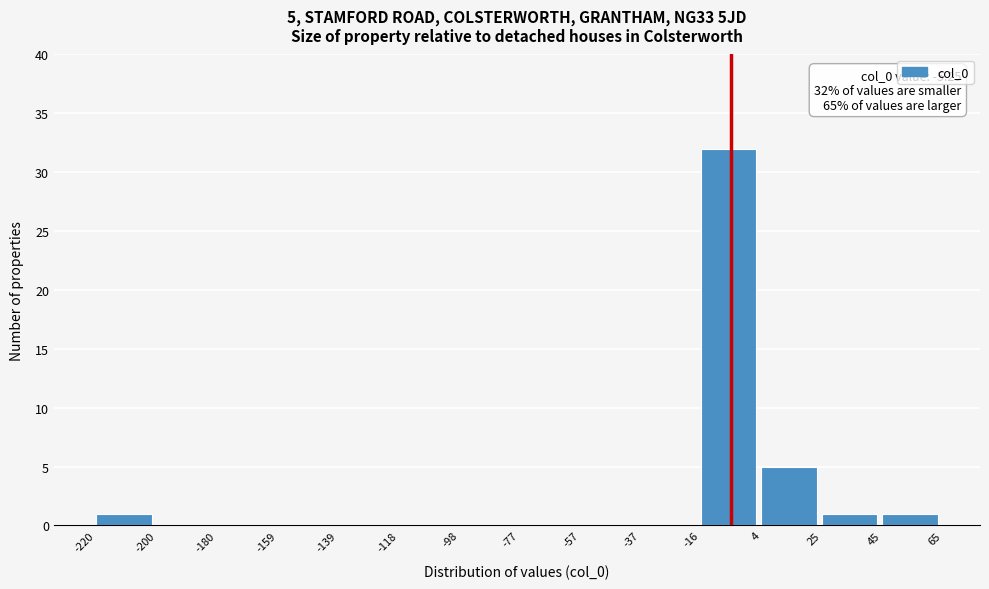

Over which range of the x-axis is the bar tallest?

-16 to 4